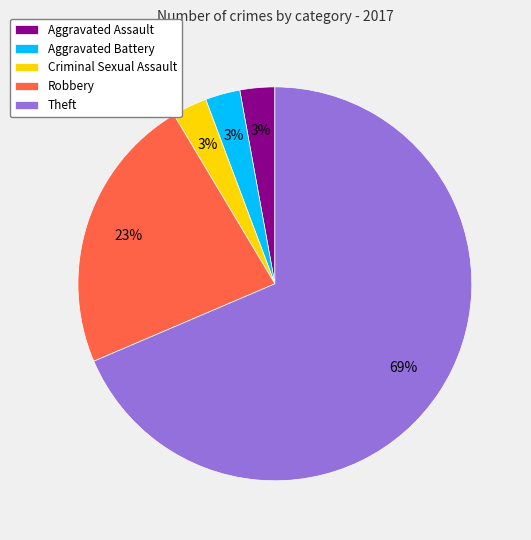

How many segments does this pie chart have?

5